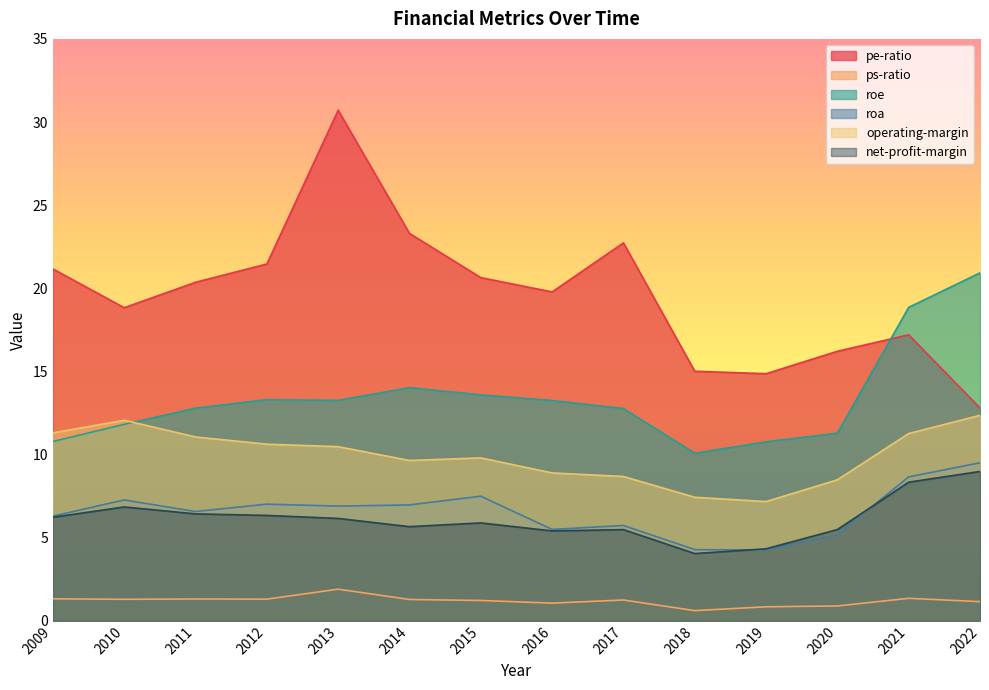

At which label does net-profit-margin first exceed 6?

2009